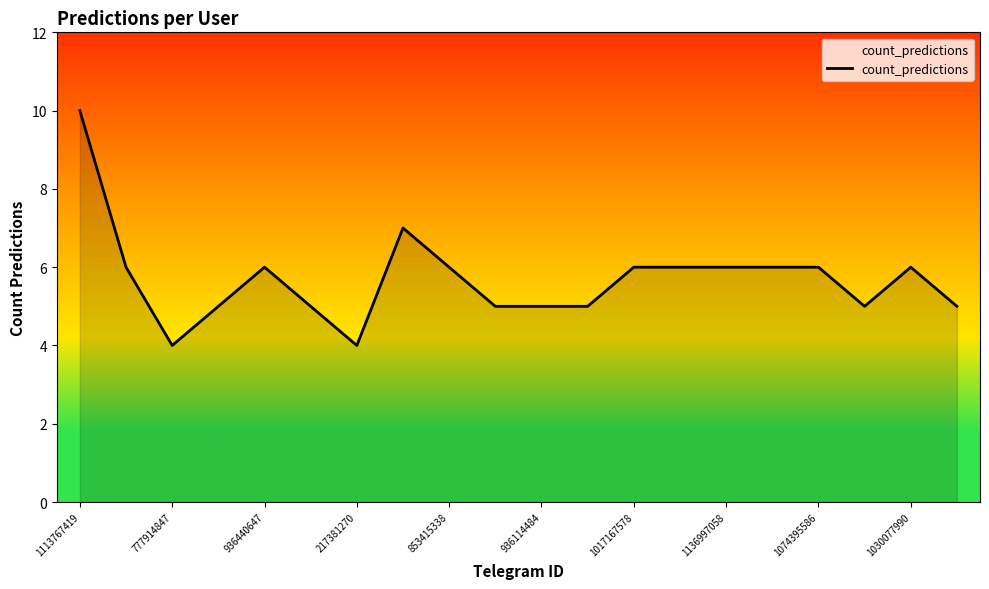

Reading left to right, extract all data points from this chart.

10	6	4	5	6	5	4	7	6	5	5	5	6	6	6	6	6	5	6	5